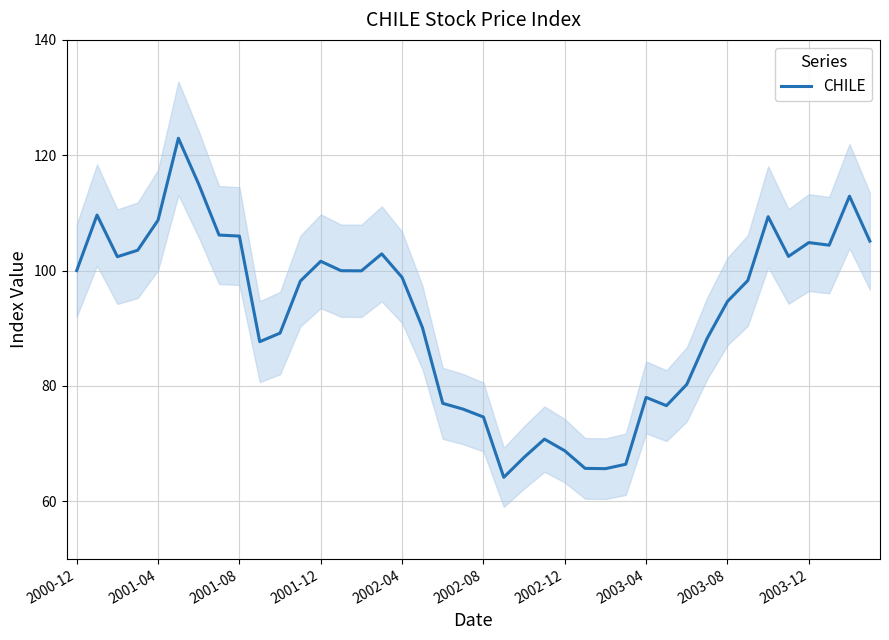

Where is CHILE nearest to the value 93?

2003-08